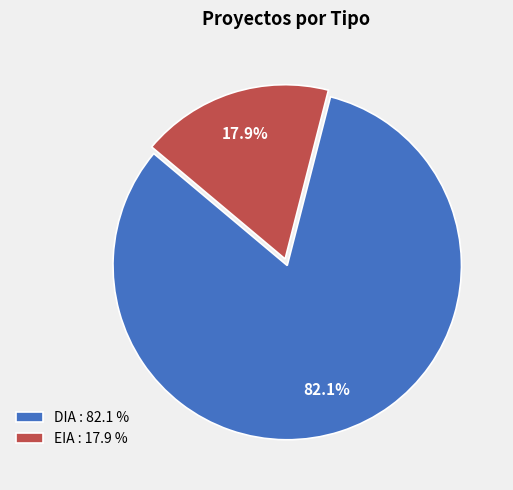

To the nearest percent, what portion does DIA represent?

82%